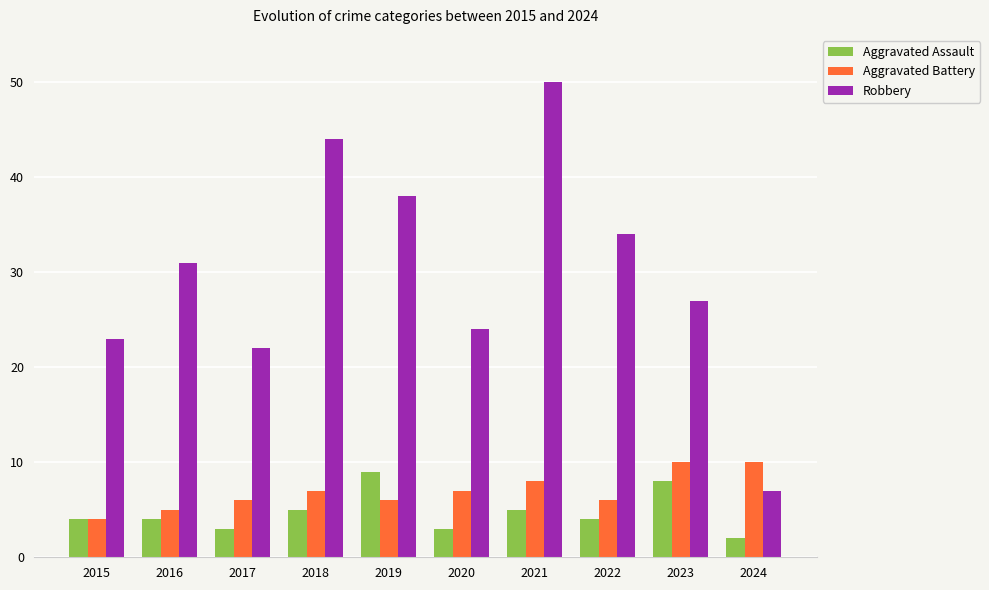

What is the total value across all series at 2023?

45